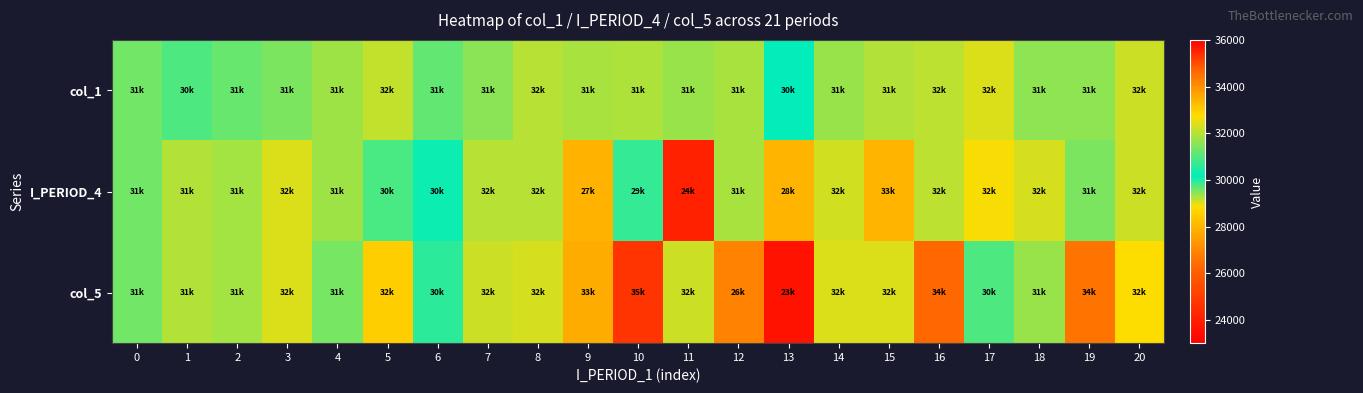

At 17, list the series in order from largest to smallest.

I_PERIOD_4, col_1, col_5